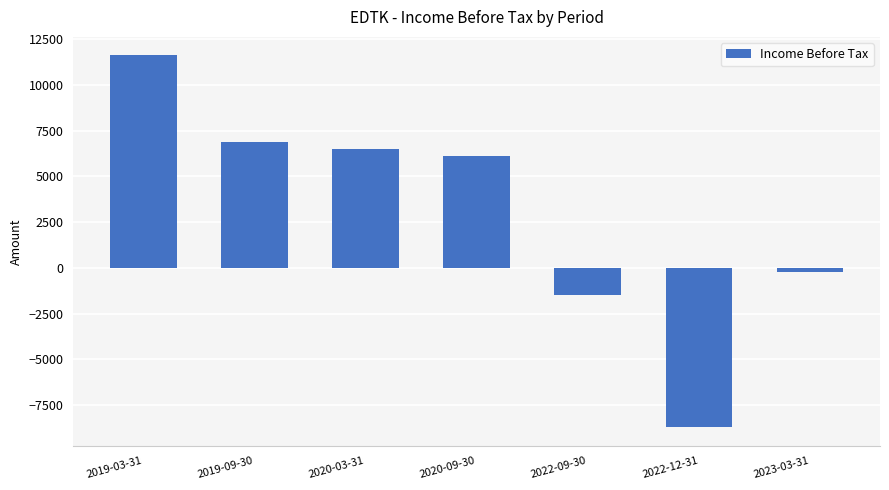

What is the value of the 4th bar from the left?

6100